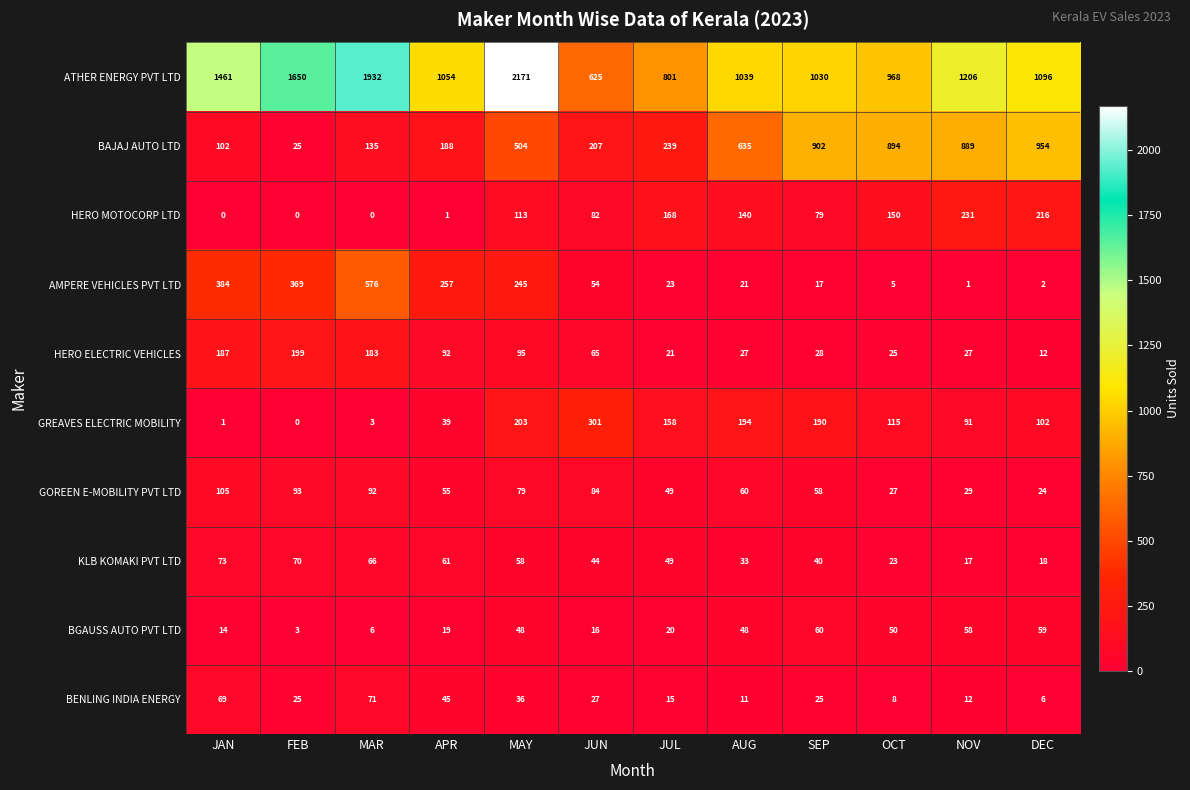

How many data points in BENLING INDIA ENERGY are less than 25?

5